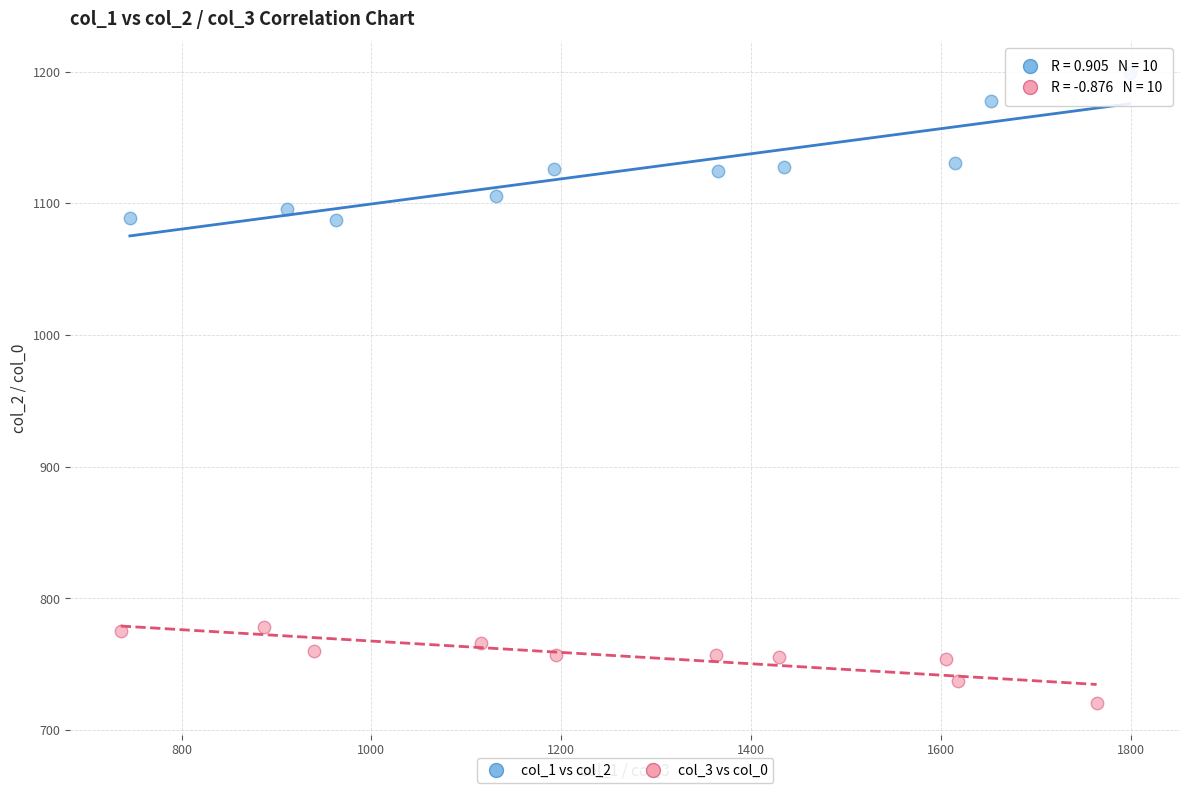

Which series has the widest spread of Y values?

col_1 vs col_2